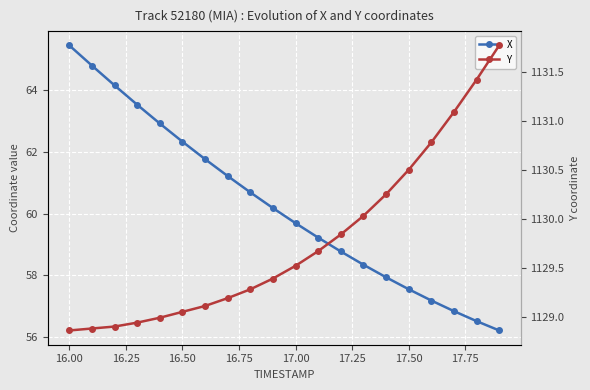

True or false: X and Y cross at least once.

False